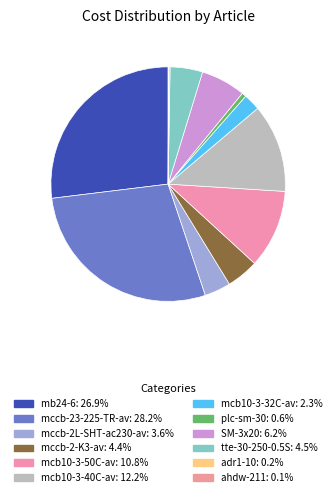

How many segments does this pie chart have?

12